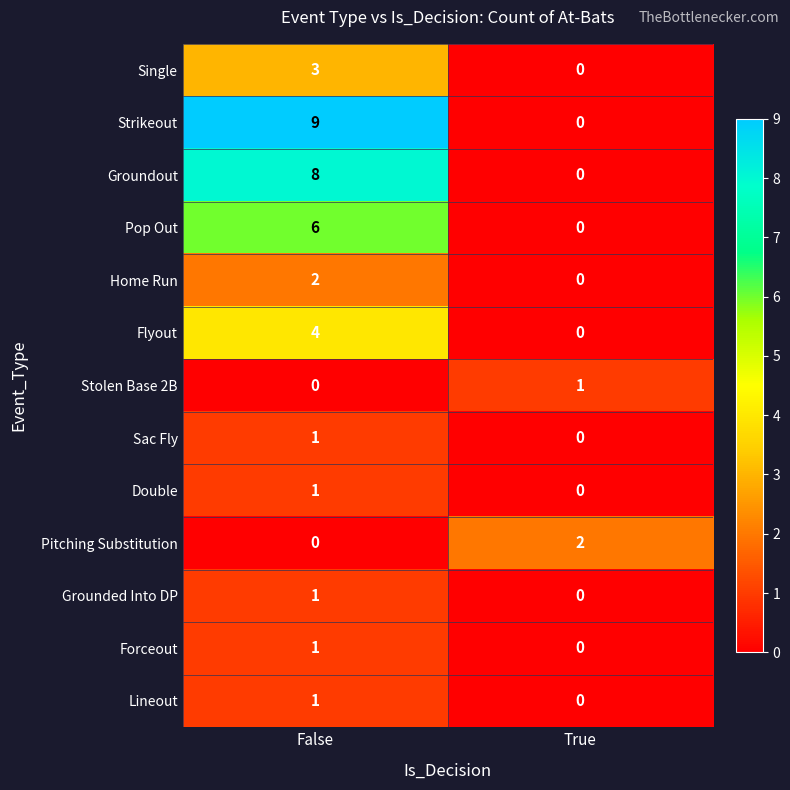

What is the spread (max minus min) of values at True?

2